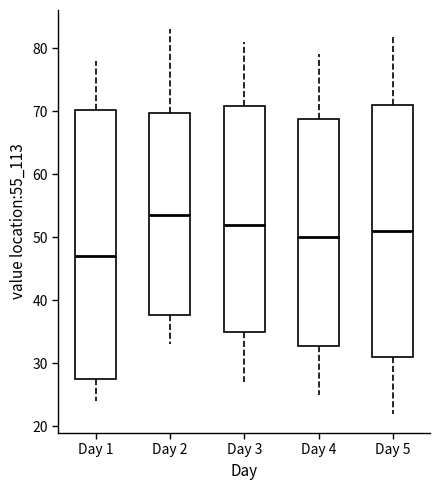

Reading left to right, read every box against the y-axis: the position of its median line, the range the box covers, and the ends of its whiskers. The values are not printed on the chart, so give them approximately, as read against the axis.

Day 1: median 47, box 28 to 70, whiskers 24 to 78
Day 2: median 54, box 38 to 70, whiskers 33 to 83
Day 3: median 52, box 35 to 71, whiskers 27 to 81
Day 4: median 50, box 33 to 69, whiskers 25 to 79
Day 5: median 51, box 31 to 71, whiskers 22 to 82